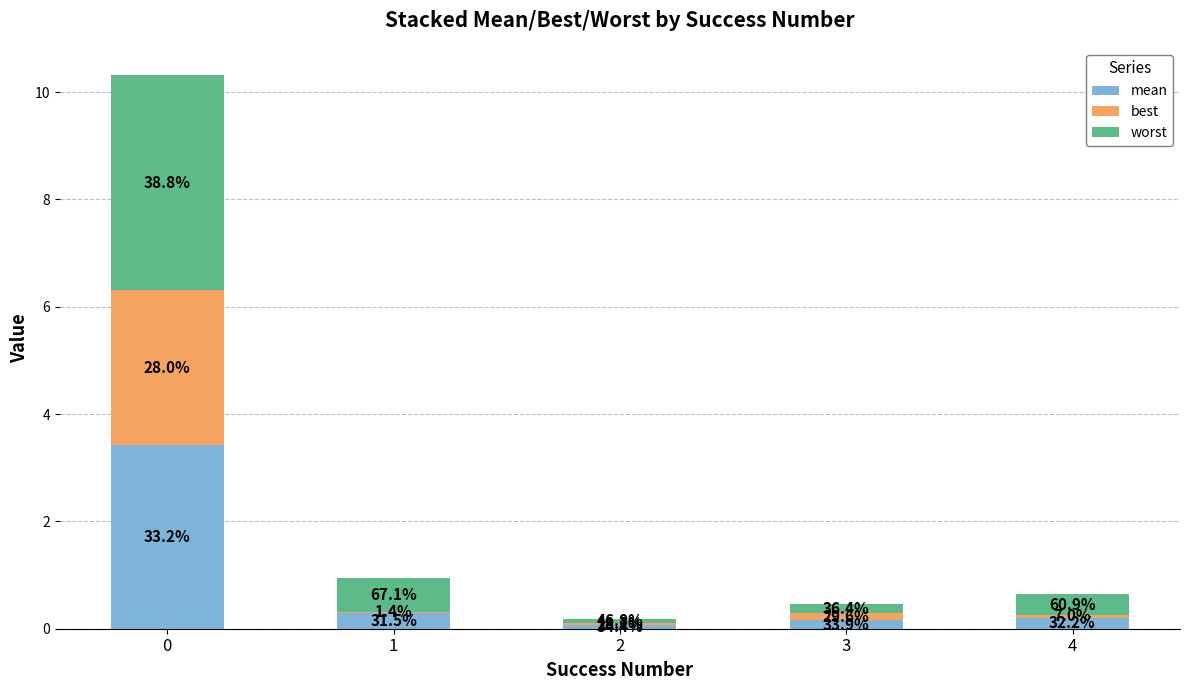

What are all the series names shown in the legend?

mean, best, worst